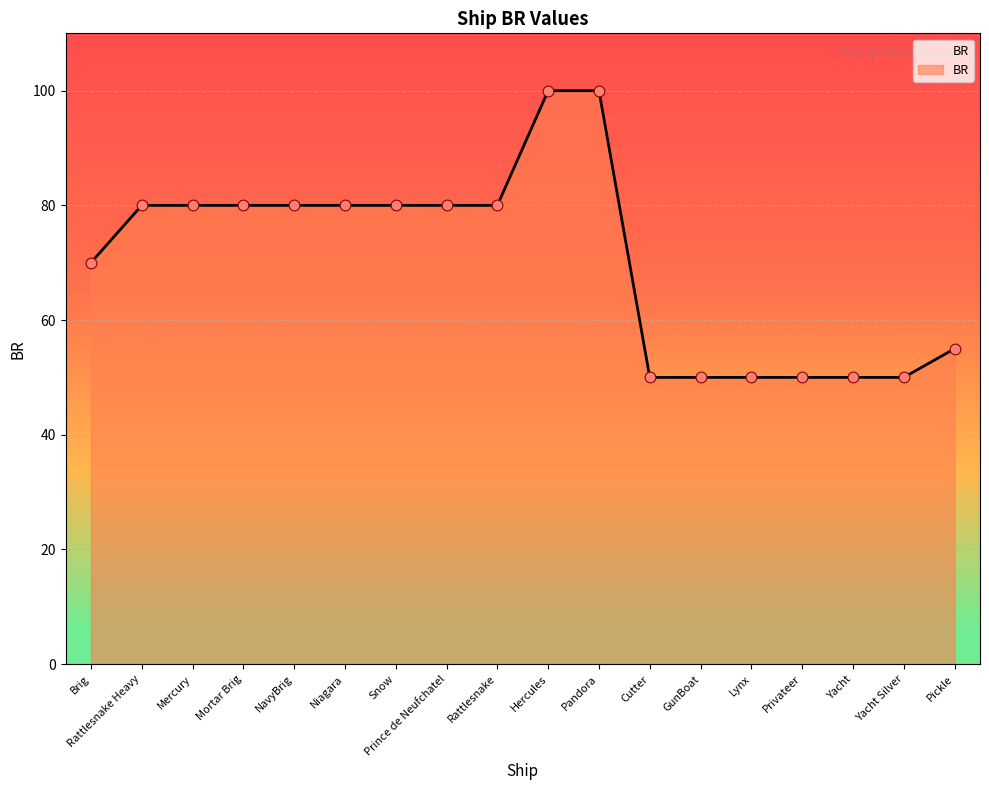

Between Yacht Silver and Pandora, which is larger?

Pandora